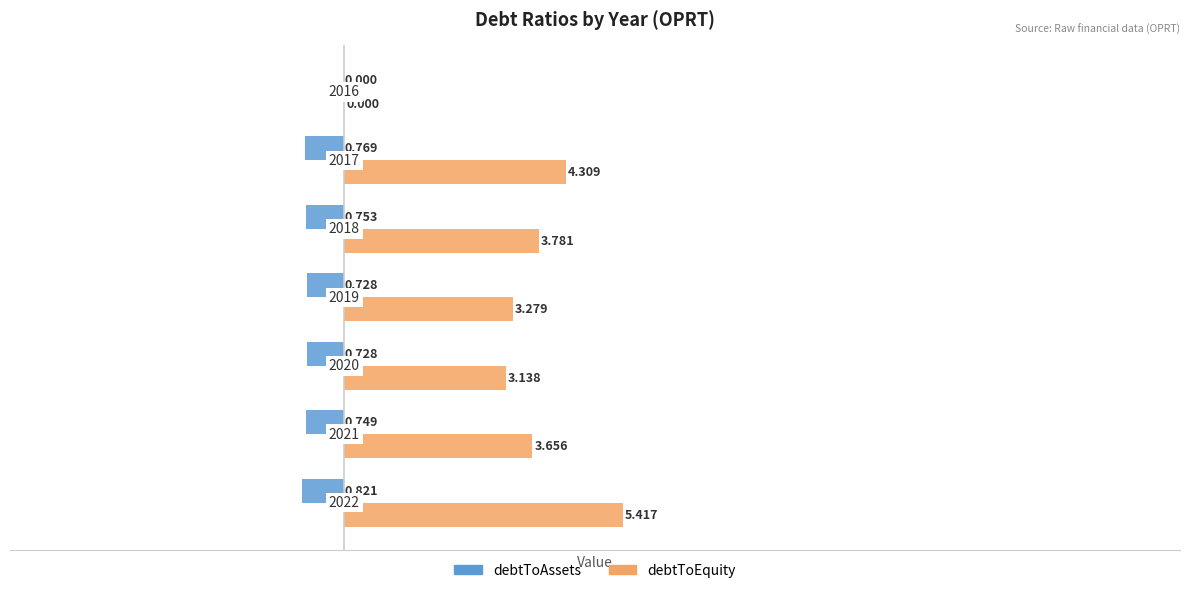

What are all the series names shown in the legend?

debtToAssets, debtToEquity